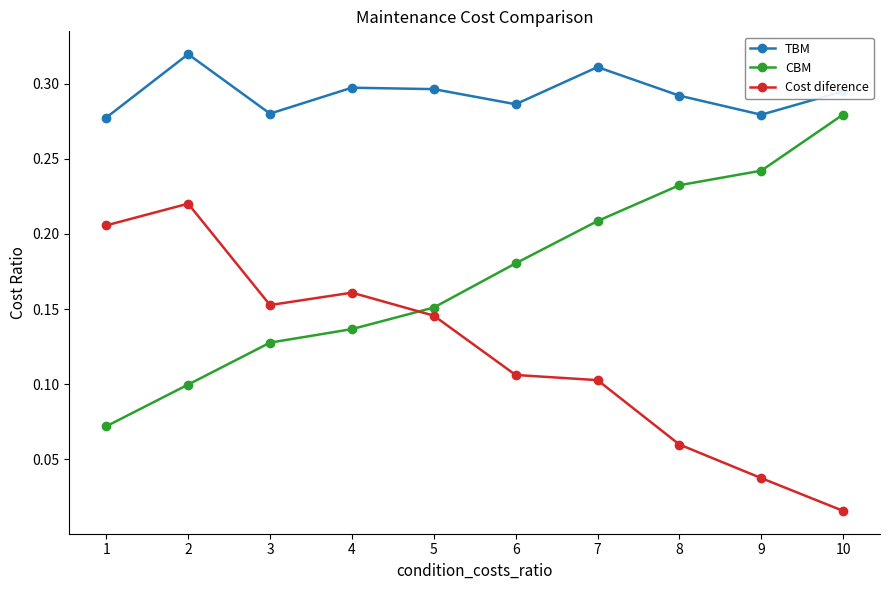

Does the chart display data point markers on the line(s)?

Yes